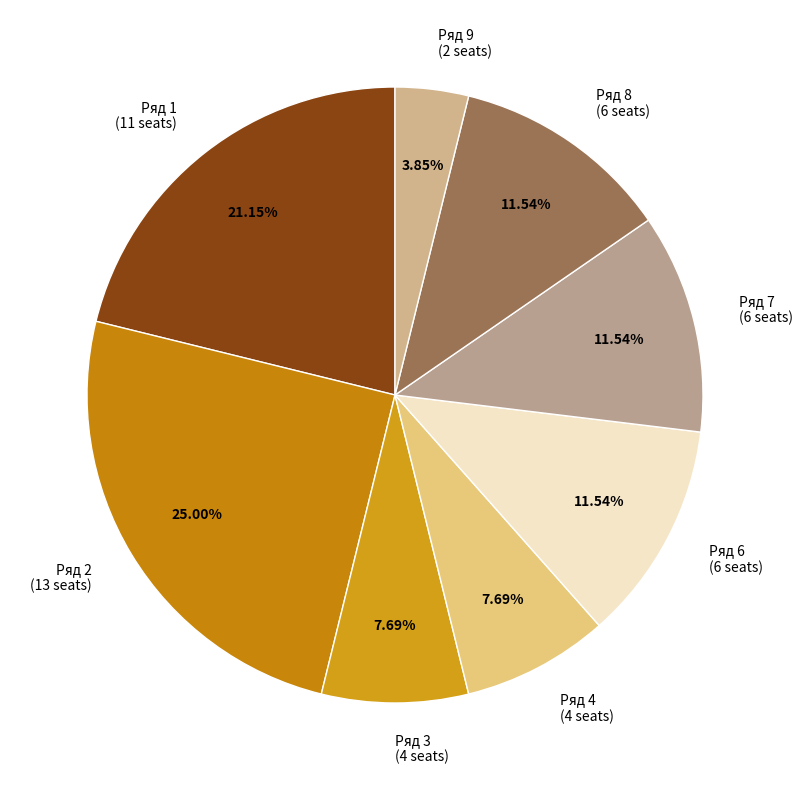

Which has a higher value, Ряд 1 or Ряд 9?

Ряд 1